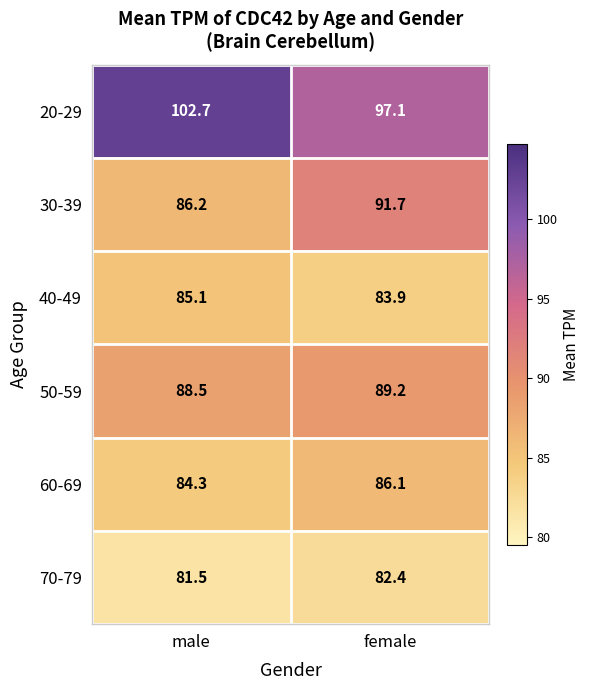

Reading left to right, what are all the values shown in this chart?

20-29: 102.7	97.1
30-39: 86.2	91.7
40-49: 85.1	83.9
50-59: 88.5	89.2
60-69: 84.3	86.1
70-79: 81.5	82.4